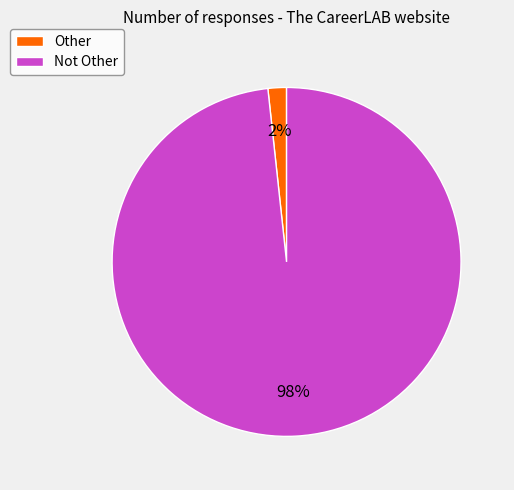

What is the majority slice?

Not Other